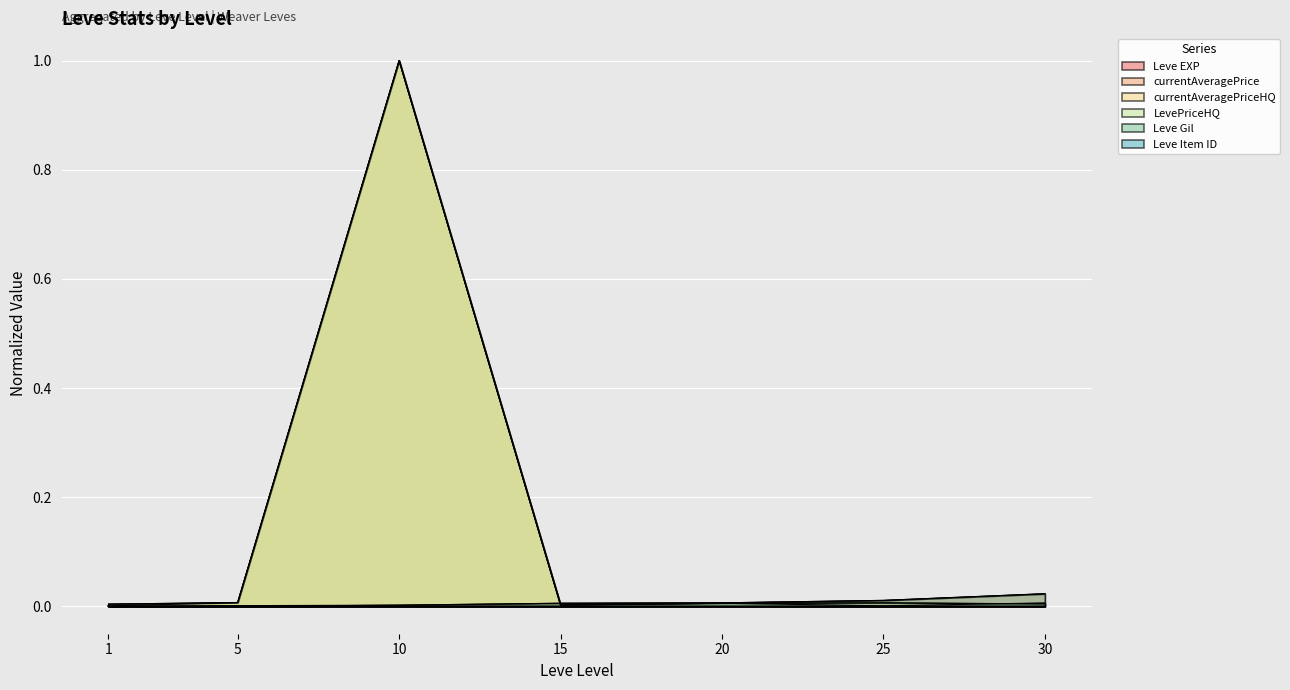

Does the chart display data point markers on the line(s)?

No